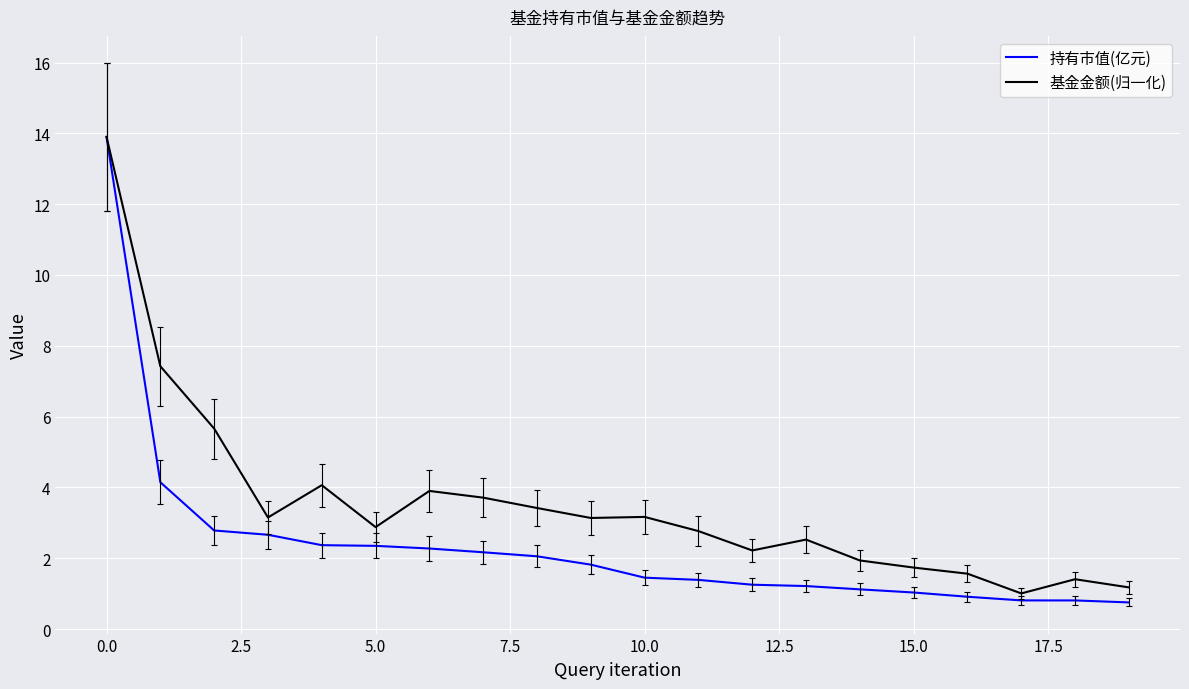

Which series has the largest total across all categories?

基金金额(归一化)